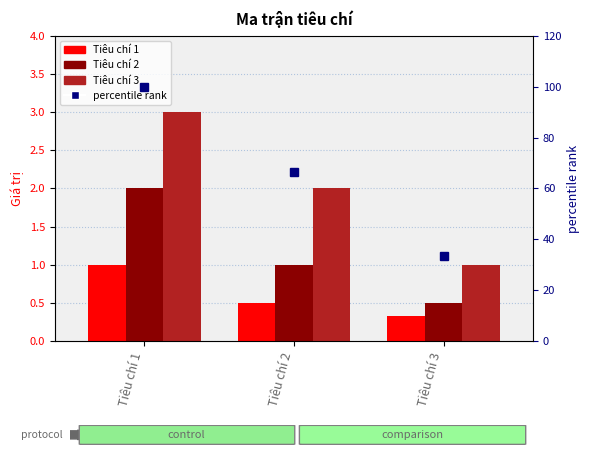

Reading left to right, transcribe all the data shown in this chart.

Tiêu chí 1: 1.0	0.5	0.3
Tiêu chí 2: 2.0	1.0	0.5
Tiêu chí 3: 3.0	2.0	1.0
percentile rank: 100.0	66.7	33.3